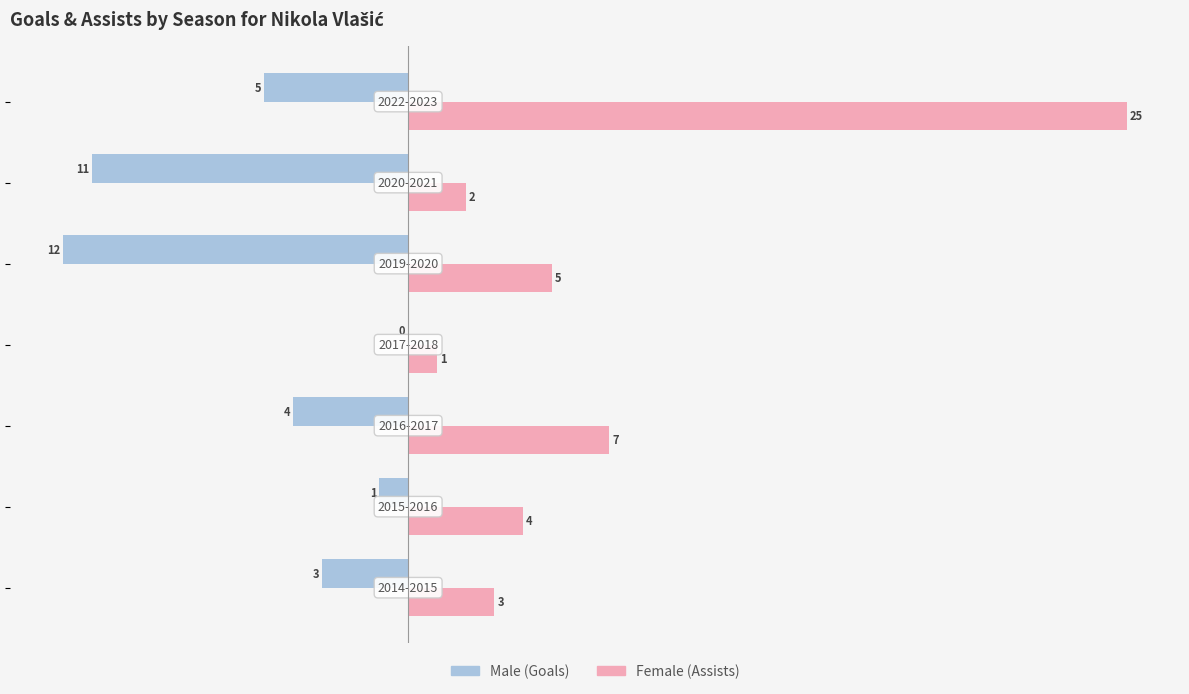

What is the maximum value shown in the chart?

25